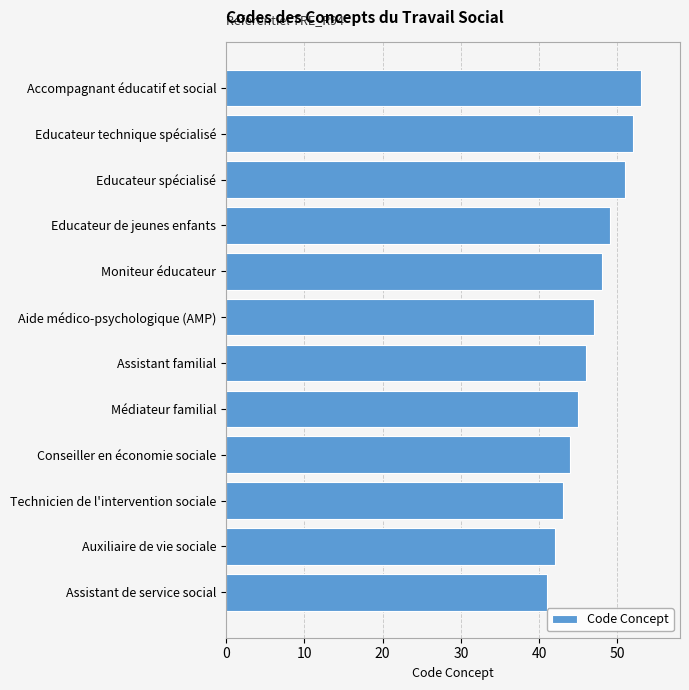

What is the change in value from Aide médico-psychologique (AMP) to Educateur de jeunes enfants?

+2